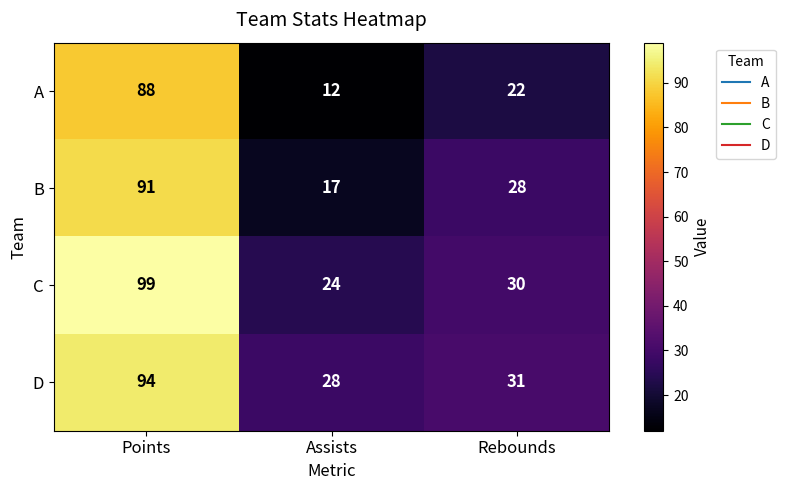

Where does the C series first go above 30?

Points